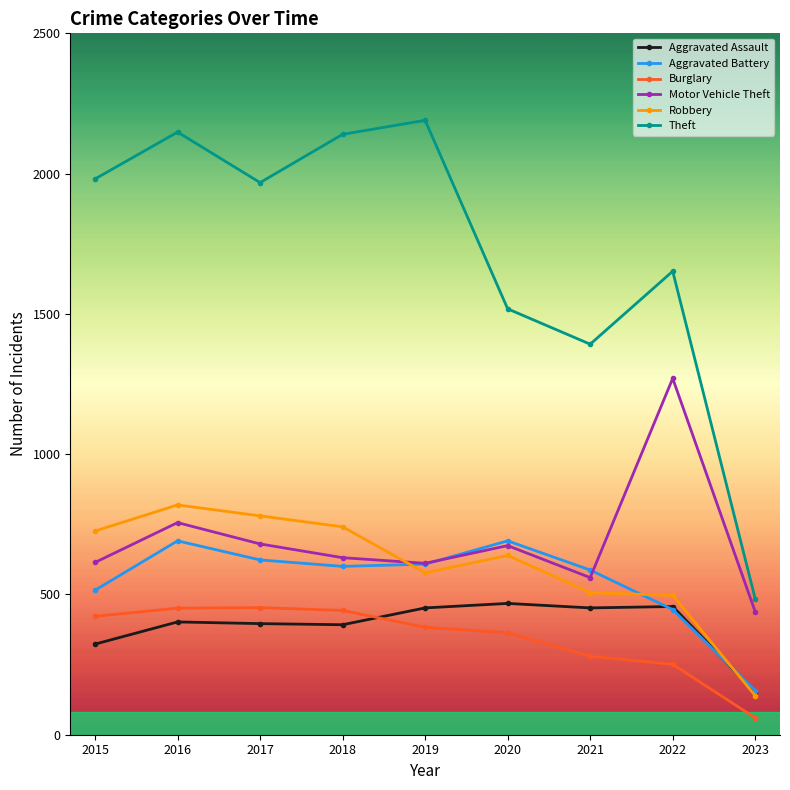

At how many categories does at least one series exceed 264?

9